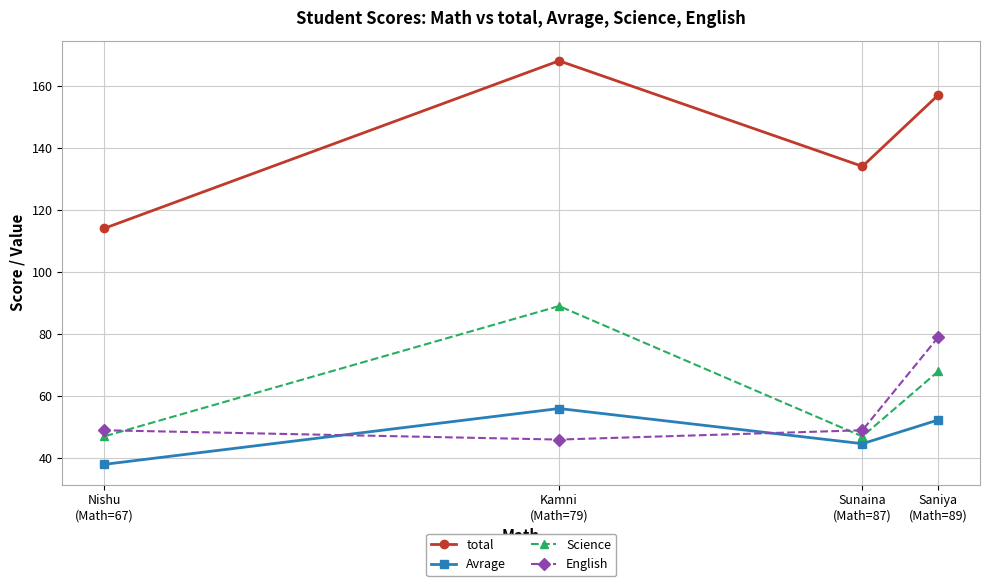

Rank the categories by Avrage value from highest to lowest.

Kamni
(Math=79), Saniya
(Math=89), Sunaina
(Math=87), Nishu
(Math=67)